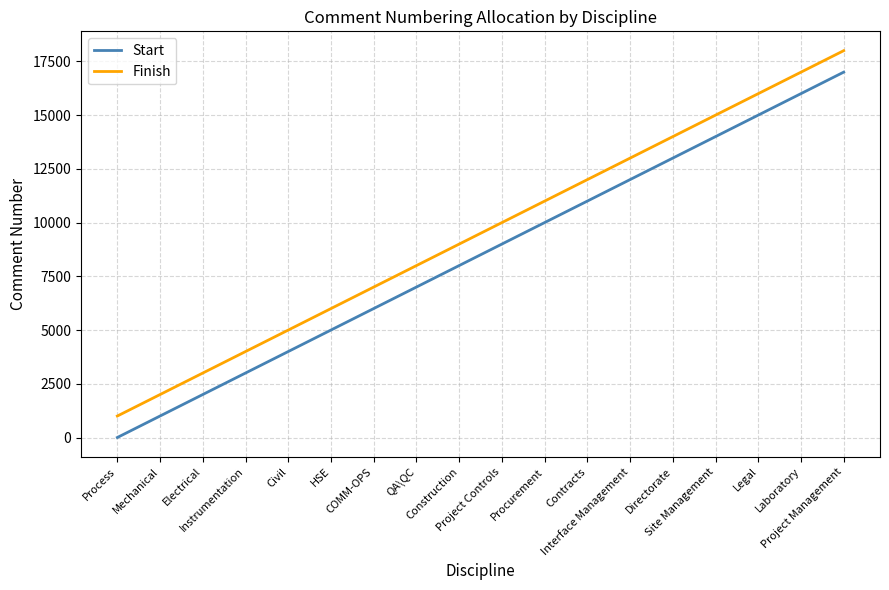

Reading right to left, transcribe all the data shown in this chart.

Start: Project Management=17001	Laboratory=16001	Legal=15001	Site Management=14001	Directorate=13001	Interface Management=12001	Contracts=11001	Procurement=10001	Project Controls=9001	Construction=8001	QA\QC=7001	COMM-OPS=6001	HSE=5001	Civil=4001	Instrumentation=3001	Electrical=2001	Mechanical=1001	Process=1
Finish: Project Management=18000	Laboratory=17000	Legal=16000	Site Management=15000	Directorate=14000	Interface Management=13000	Contracts=12000	Procurement=11000	Project Controls=10000	Construction=9000	QA\QC=8000	COMM-OPS=7000	HSE=6000	Civil=5000	Instrumentation=4000	Electrical=3000	Mechanical=2000	Process=1000